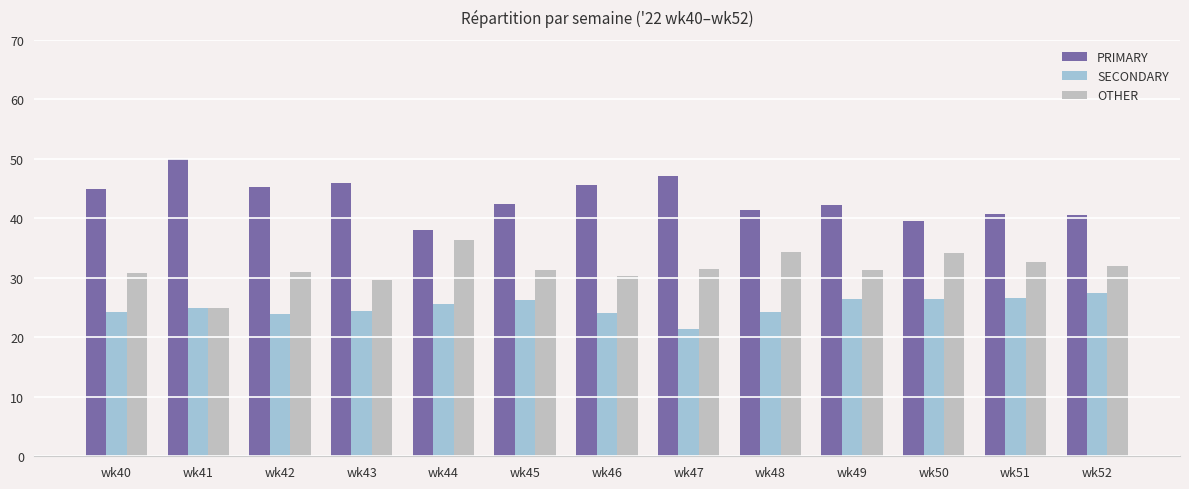

What is the total value across all series at wk45?

100.0